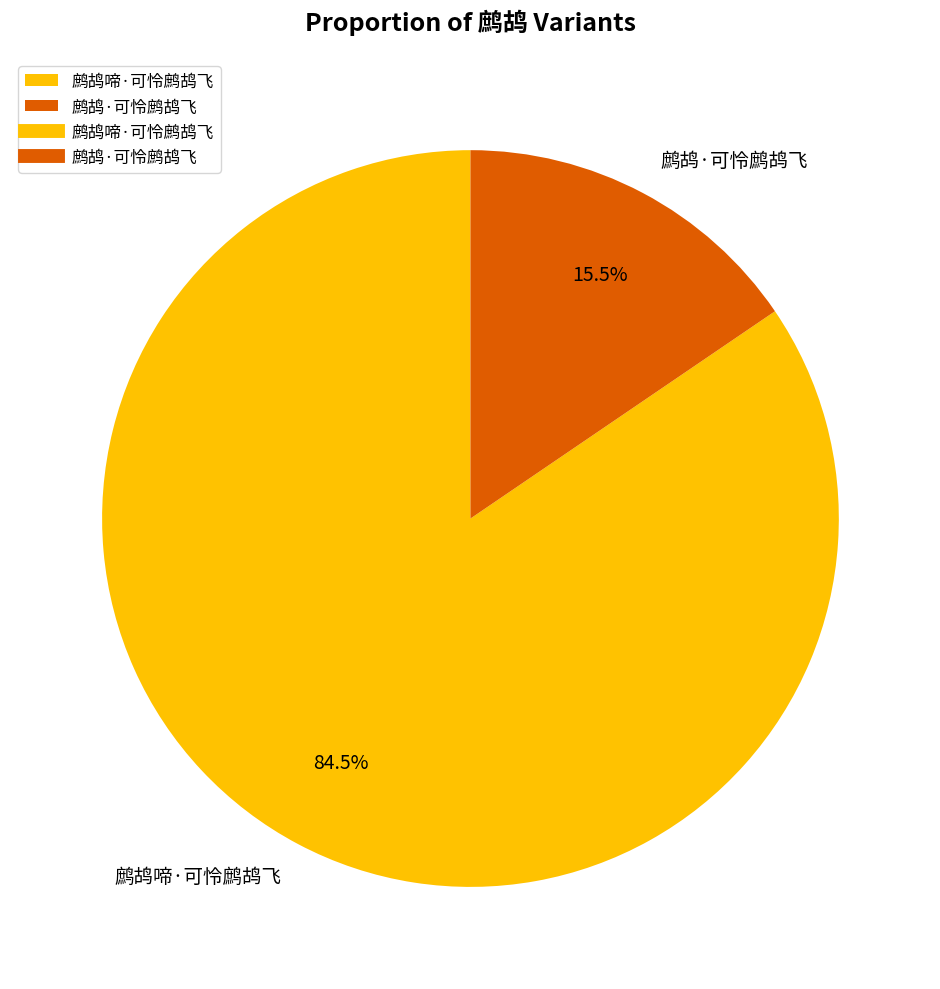

Rank the categories by value from highest to lowest.

鹧鸪啼·可怜鹧鸪飞, 鹧鸪·可怜鹧鸪飞